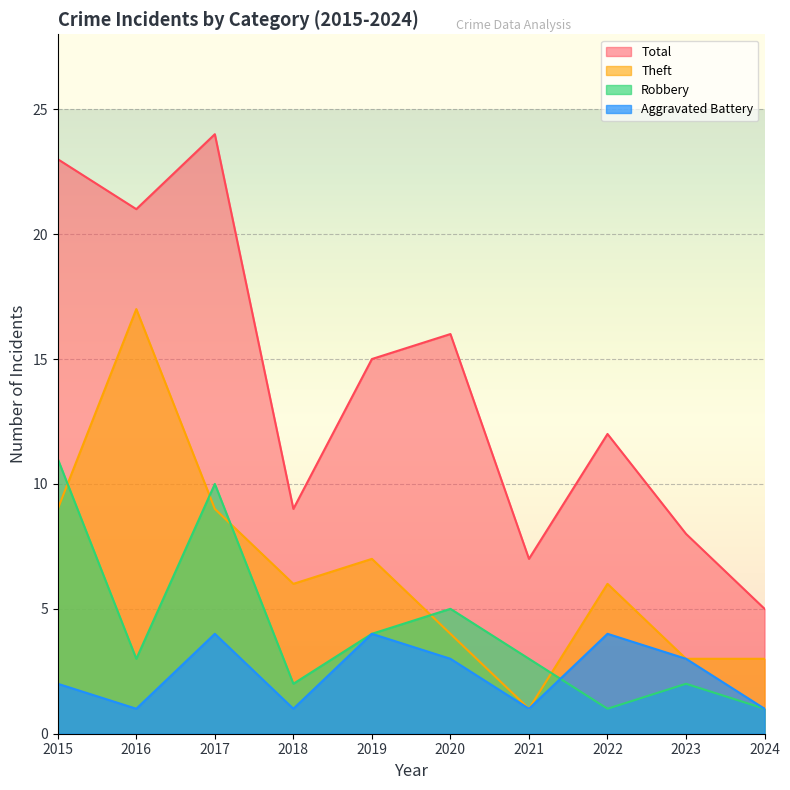

Which series has the widest spread of values?

Total